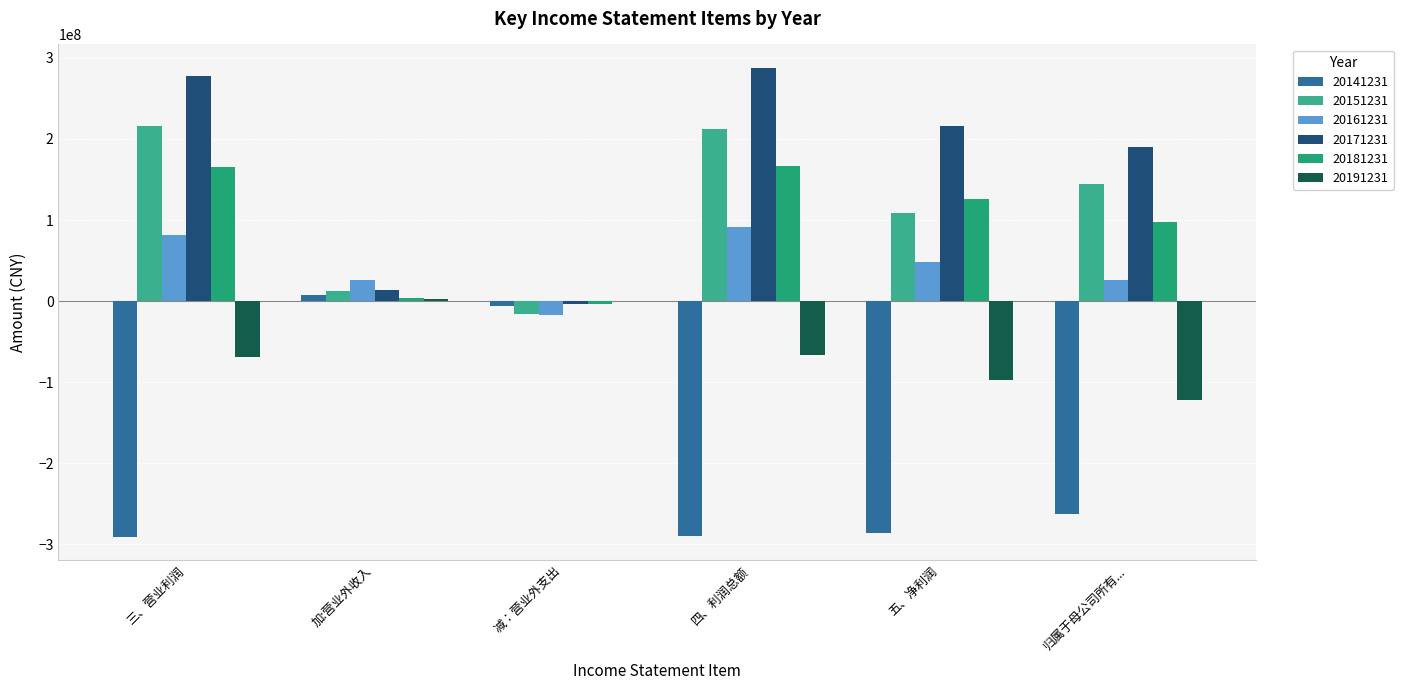

Reading left to right, transcribe all the data shown in this chart.

20141231: -290248410.6	7568633.4	-6526411.1	-289206188.2	-285663698.8	-262102671.1
20151231: 215780495.2	12293401.5	-15564995.1	212508901.6	109144706.1	144540477.1
20161231: 81396289.8	26592309.6	-16689901.8	91298697.7	48896600.1	26277059.4
20171231: 277349279.8	13881150.9	-3553433.4	287676997.3	215673500.6	190044870.5
20181231: 165941494.3	4464616.5	-3169681.2	167236429.6	125919924.7	97216580.0
20191231: -68655733.1	2307468.4	-304060.9	-66652325.5	-96922685.3	-121903598.6